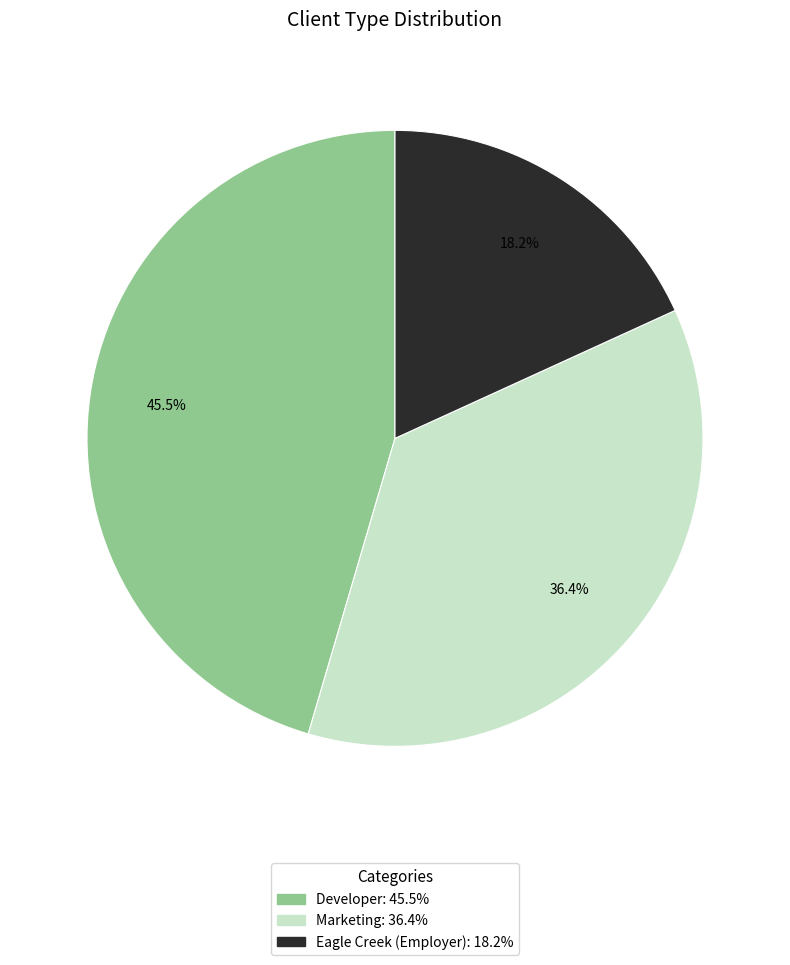

How many segments does this pie chart have?

3